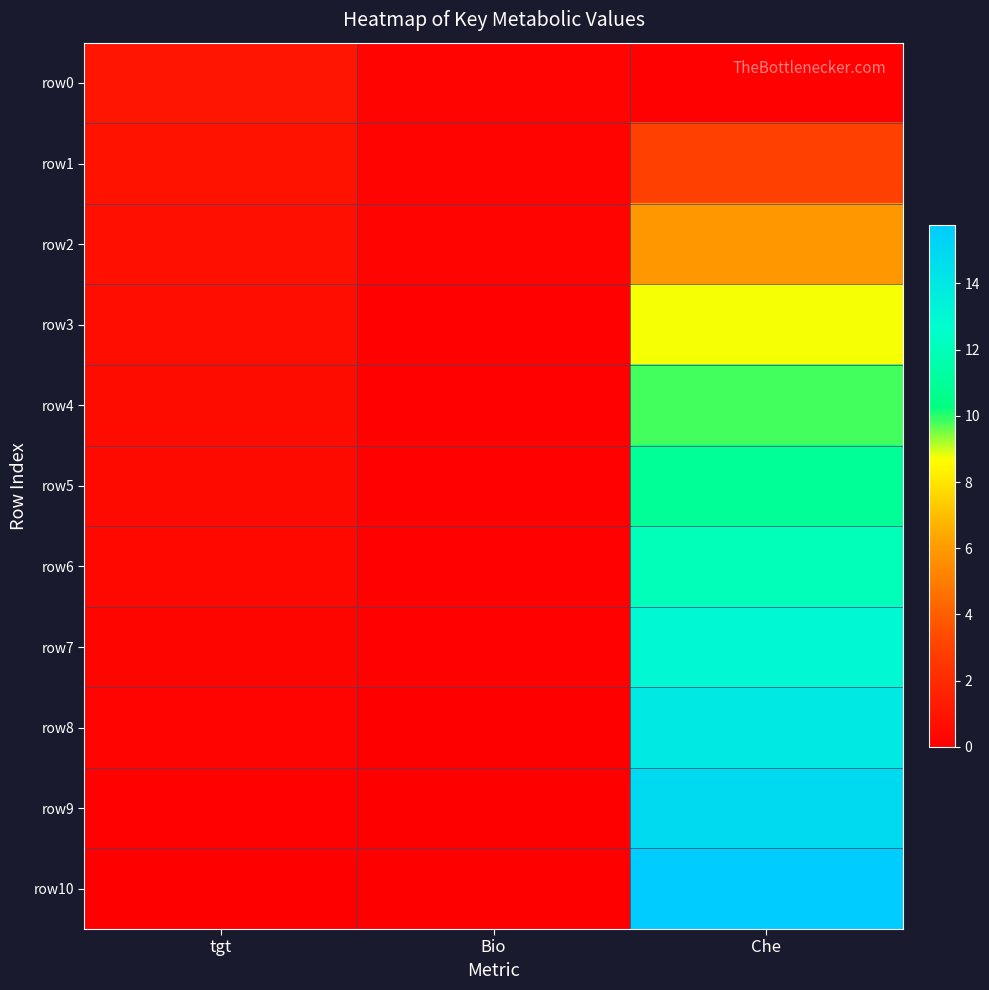

Rank the series by their maximum value, from lowest to highest.

row0, row1, row2, row3, row4, row5, row6, row7, row8, row9, row10